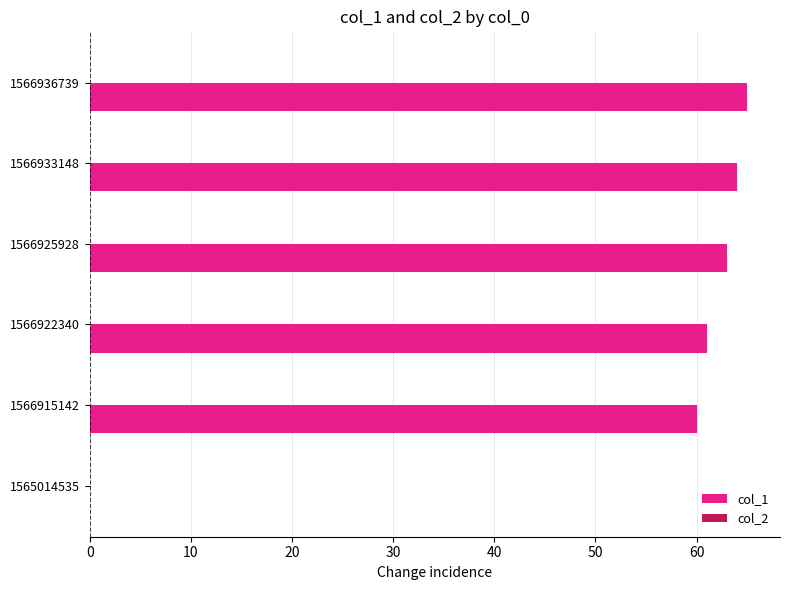

The chart shows a value of 105 at 1566933148. True or false?

False